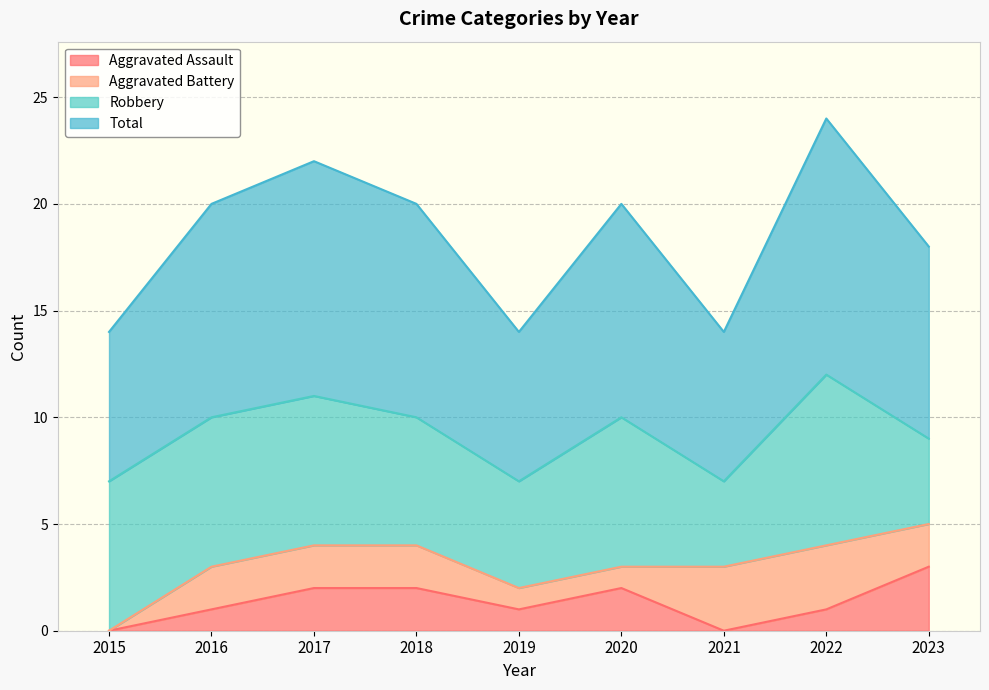

Which category has the highest value in the Aggravated Assault series?

2023